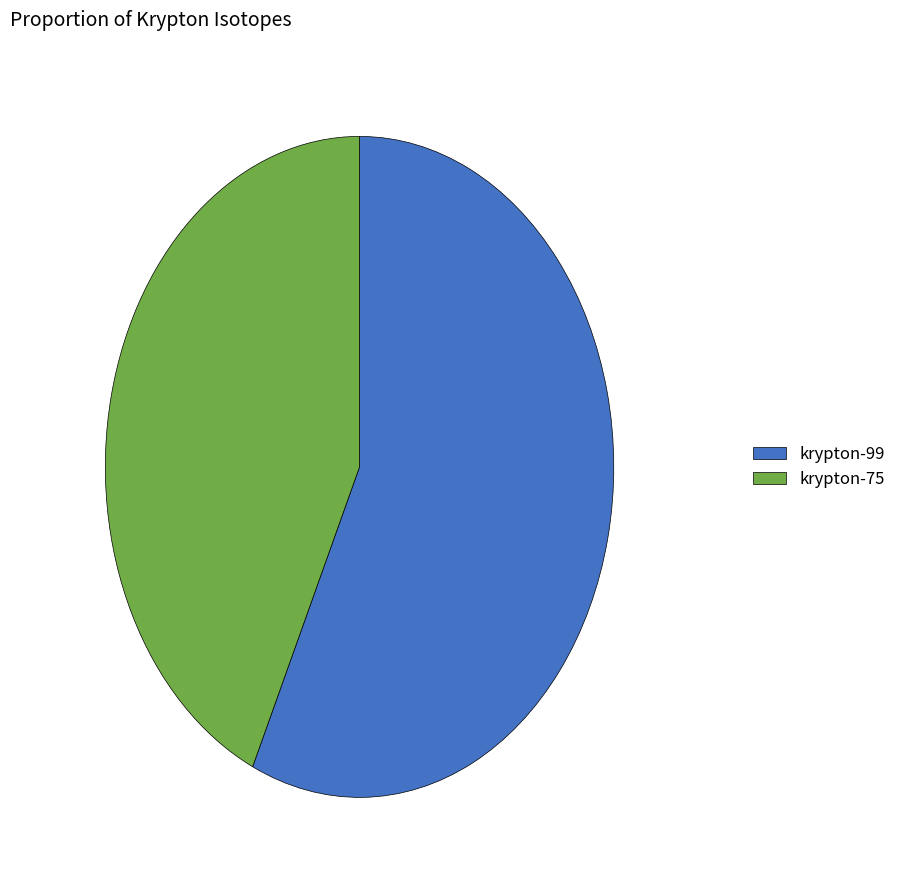

Is the sum of krypton-99 and krypton-75 greater than half?

Yes